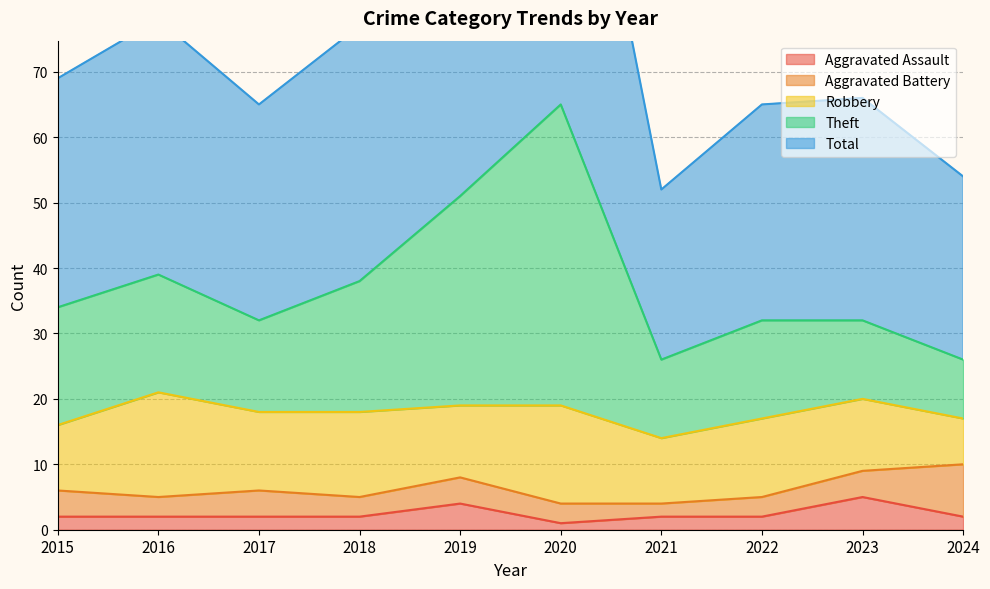

The value of Aggravated Assault at 2015 is 2. True or false?

True